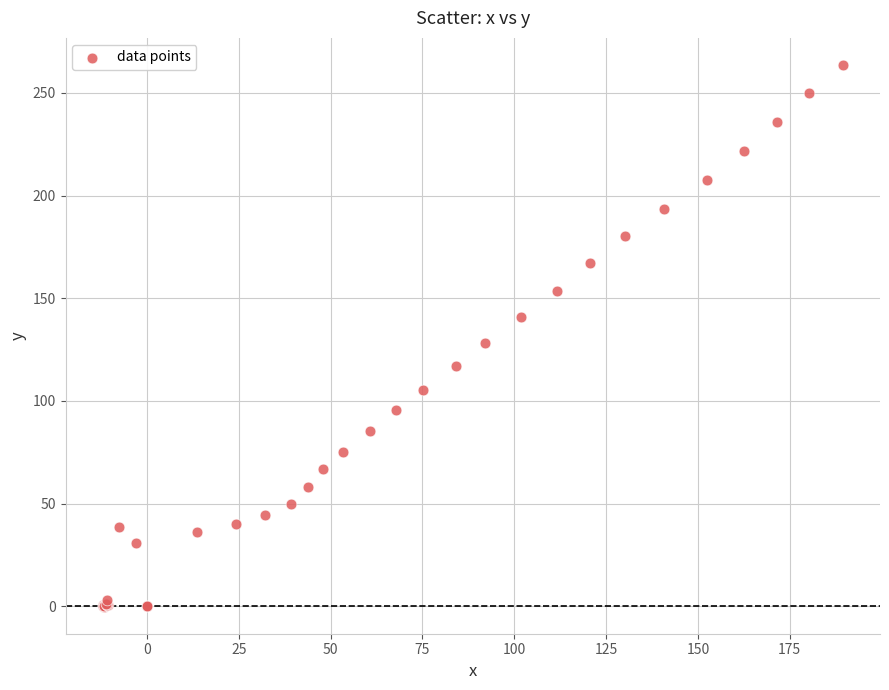

What Y value in the scatter plot is closest to 131?

128.0